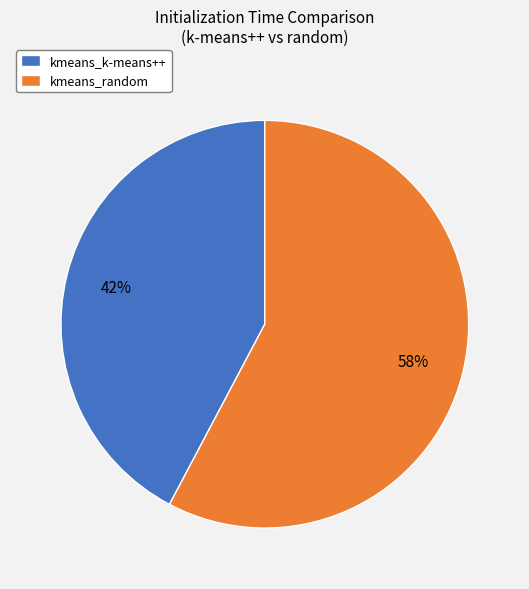

Which slice is the largest?

kmeans_random